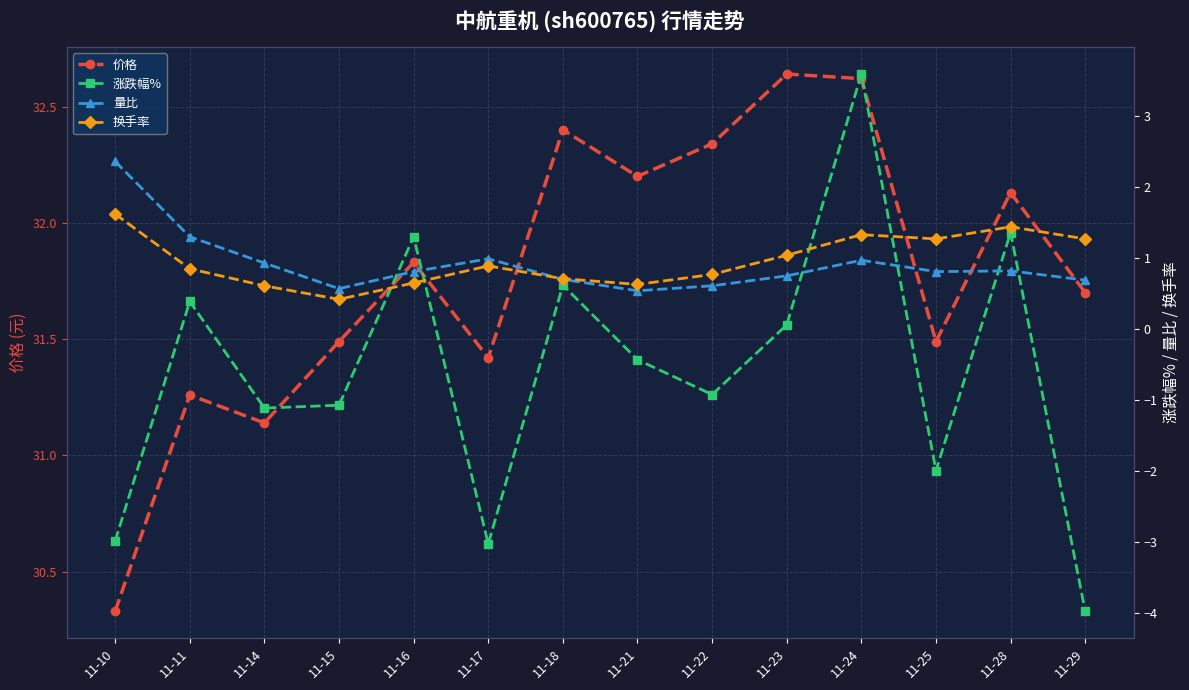

What is the value of the 量比 point at the 9th from the left?

0.6